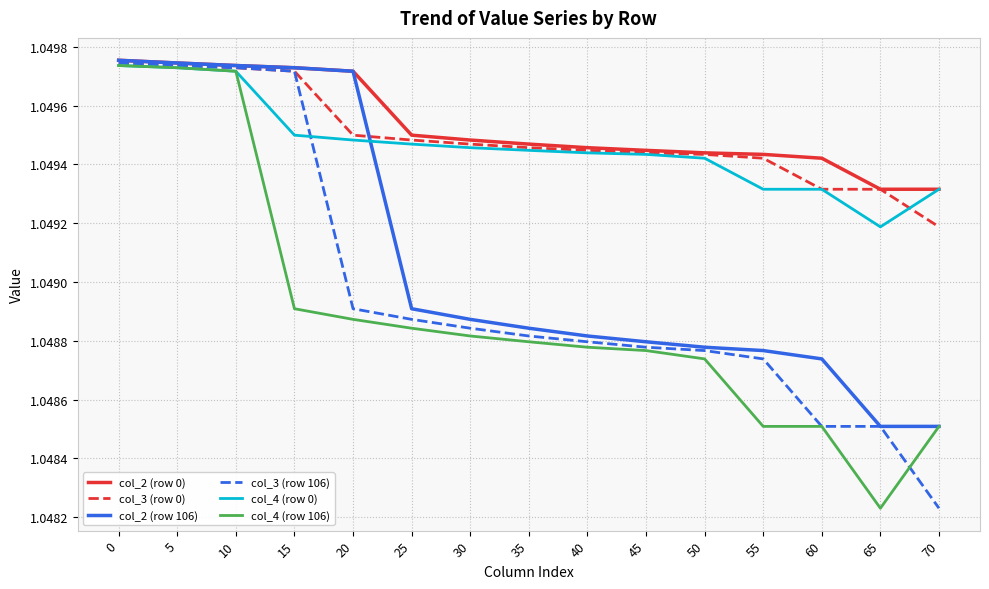

Which series changed the most between 0 and 70?

col_3 (row 106)